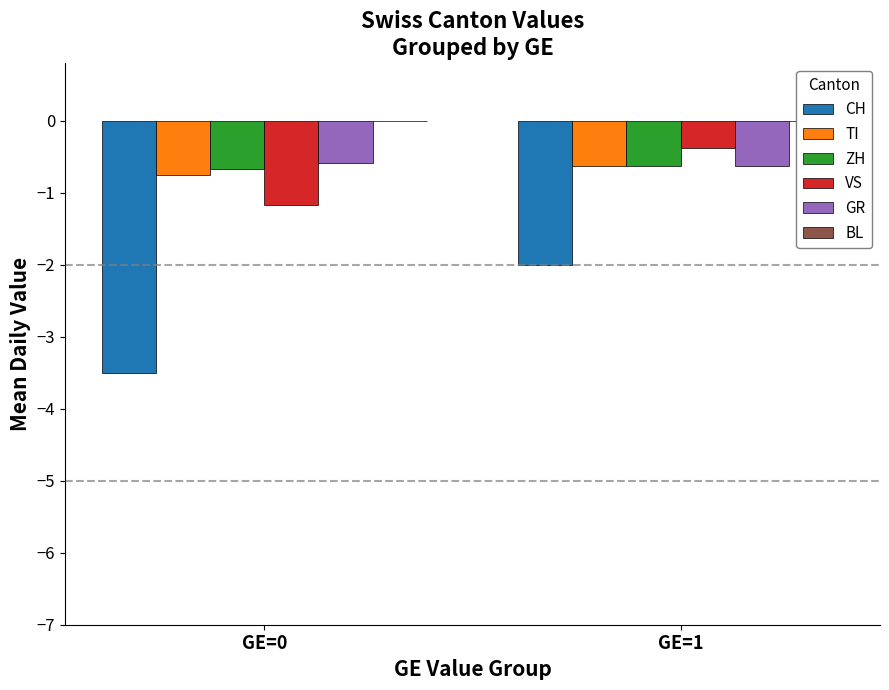

What is the difference between the maximum and minimum values in the CH series?

1.5